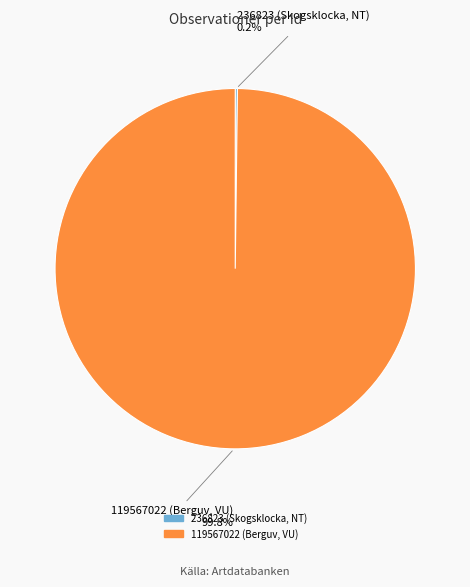

True or false: 119567022 (Berguv, VU) accounts for 100% of the total.

True